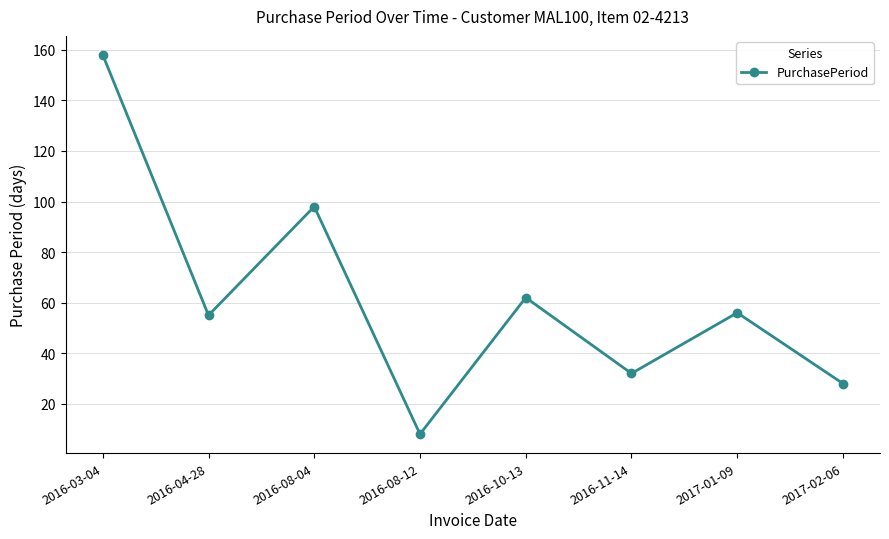

What position from the left is 2016-03-04?

1